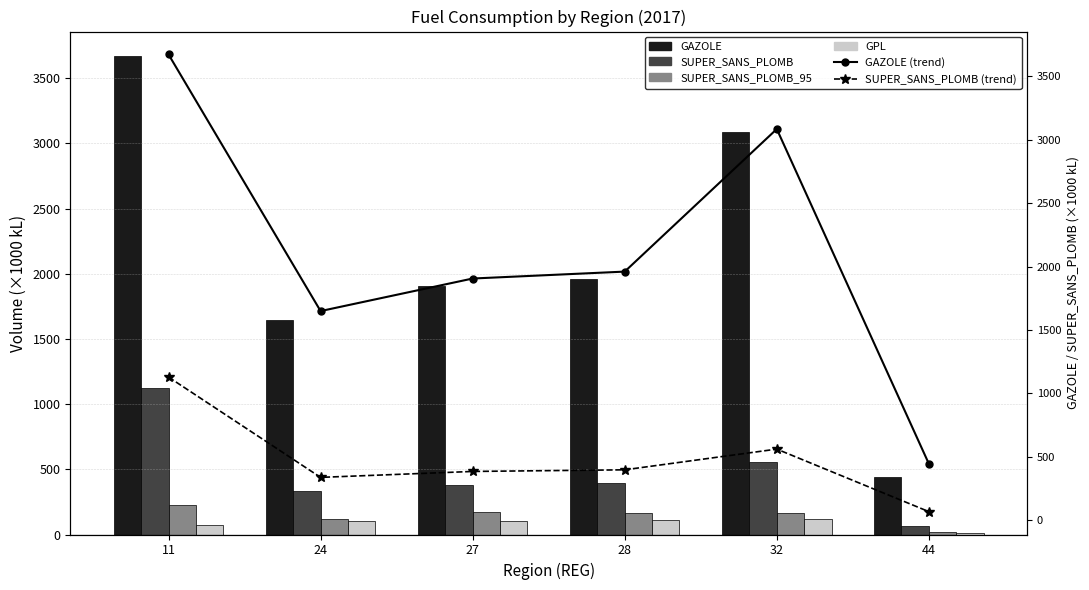

At which category is the sum across all series the highest?

11